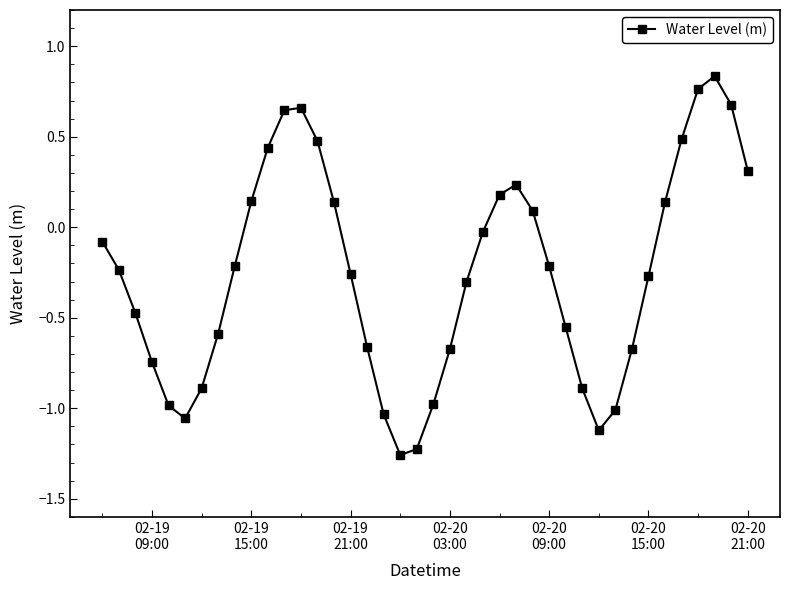

What is the difference between the second highest and minimum values?

2.0